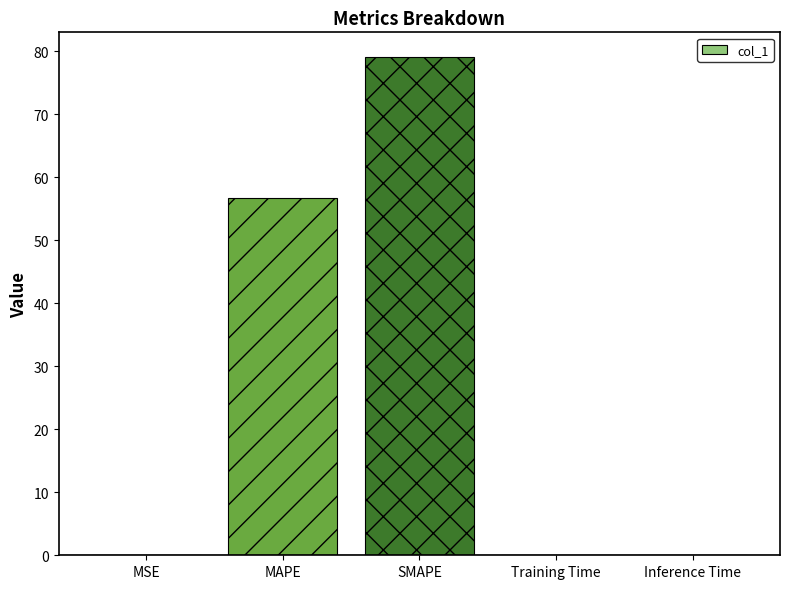

Are the bars horizontal?

No